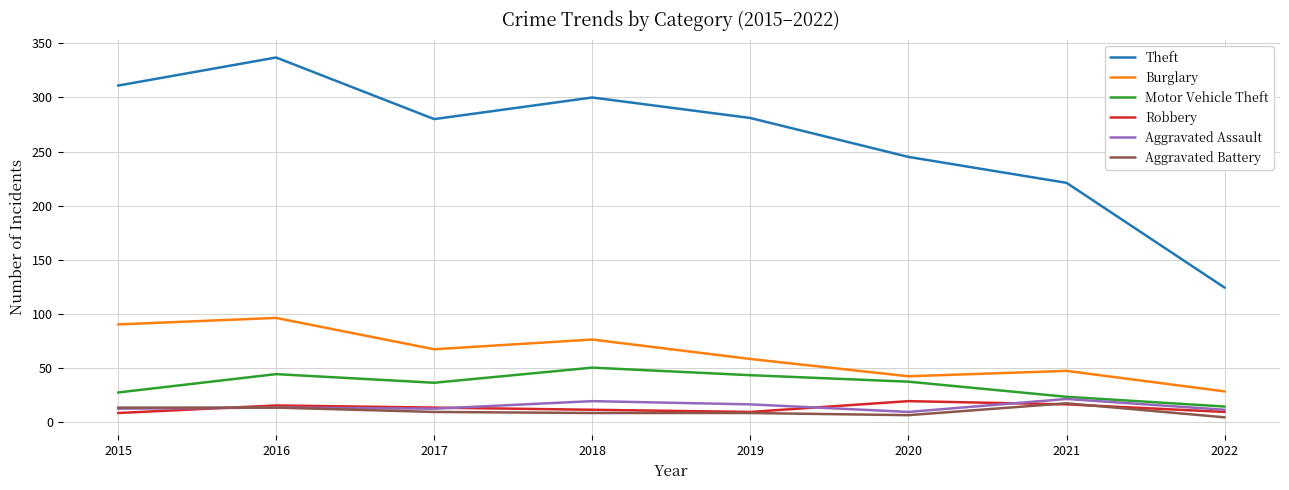

What is the sum of all Burglary values?

504